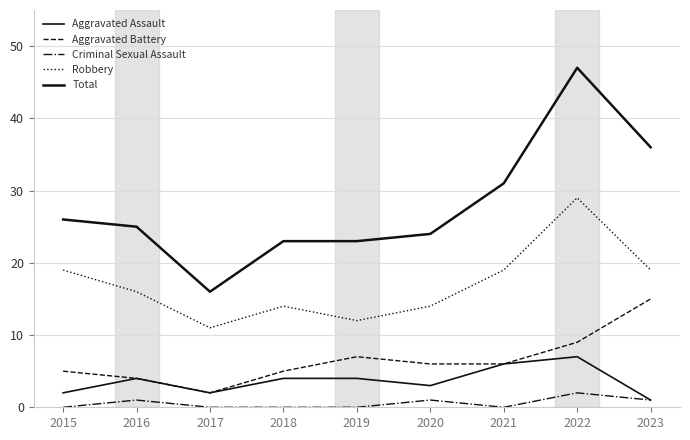

What is the sum of the Aggravated Assault values at 2017 and 2015?

4